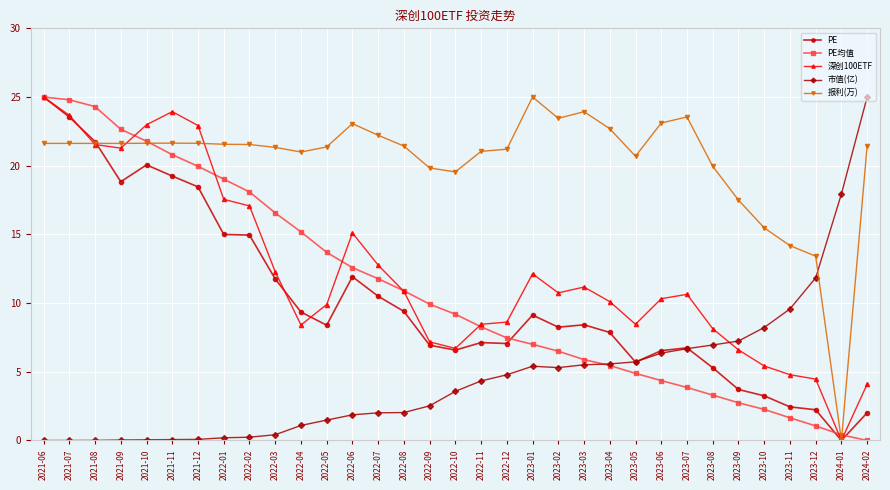

At which category is the sum across all series the highest?

2021-06